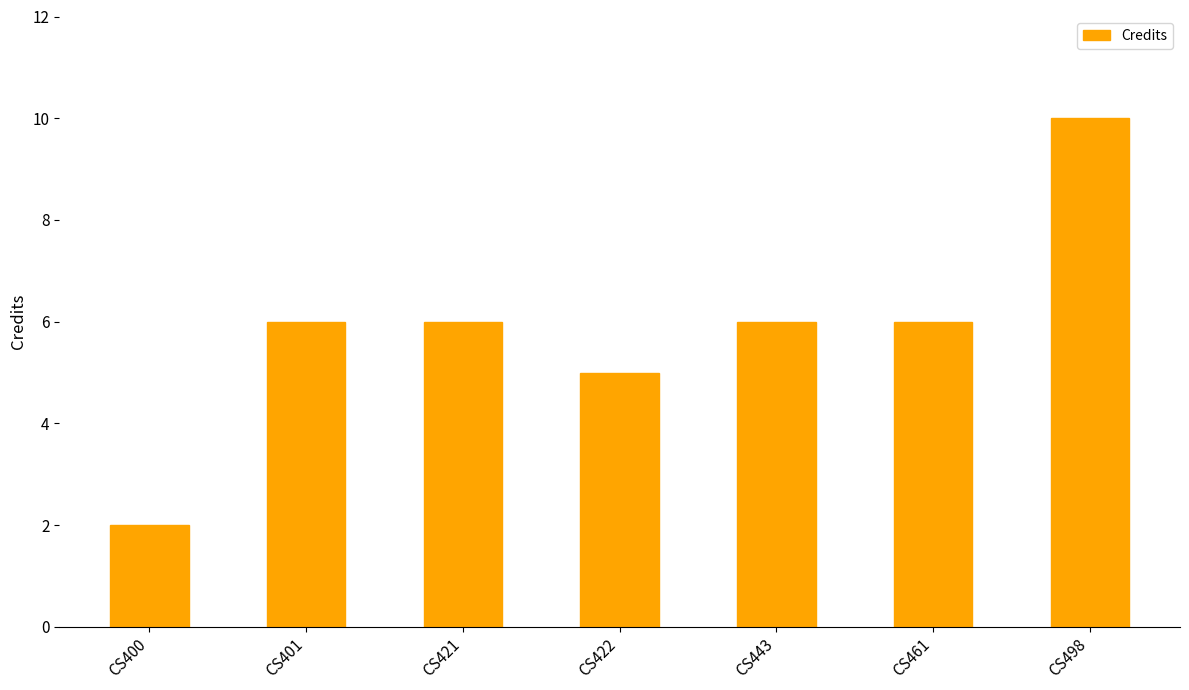

Which has a higher value, CS422 or CS421?

CS421